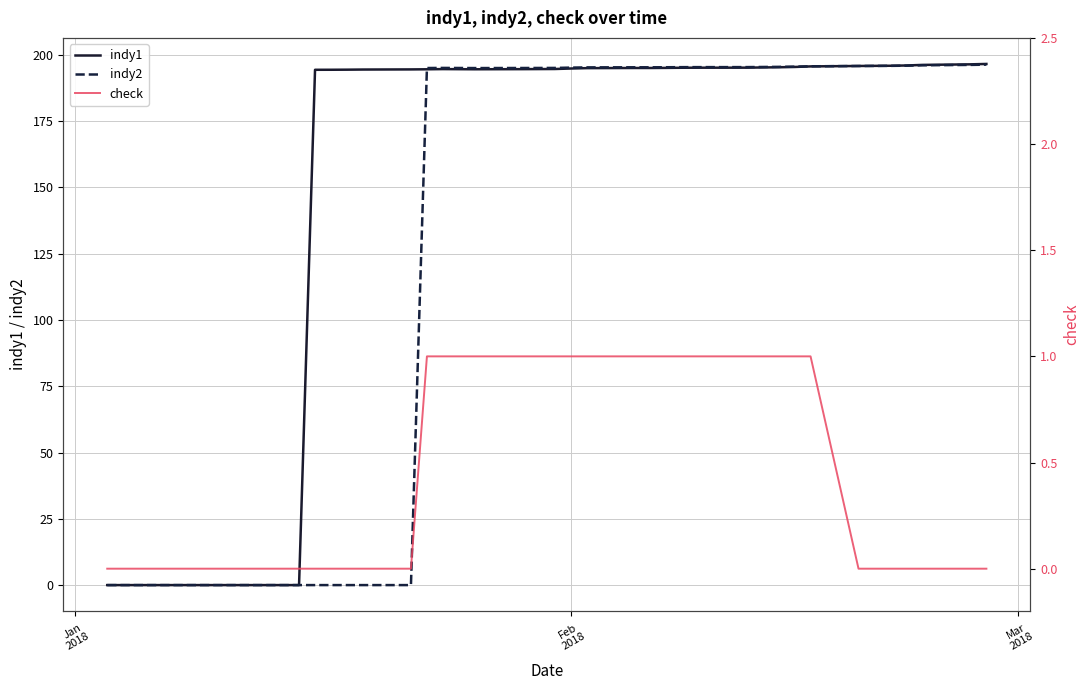

What is the maximum value for indy2?

196.3